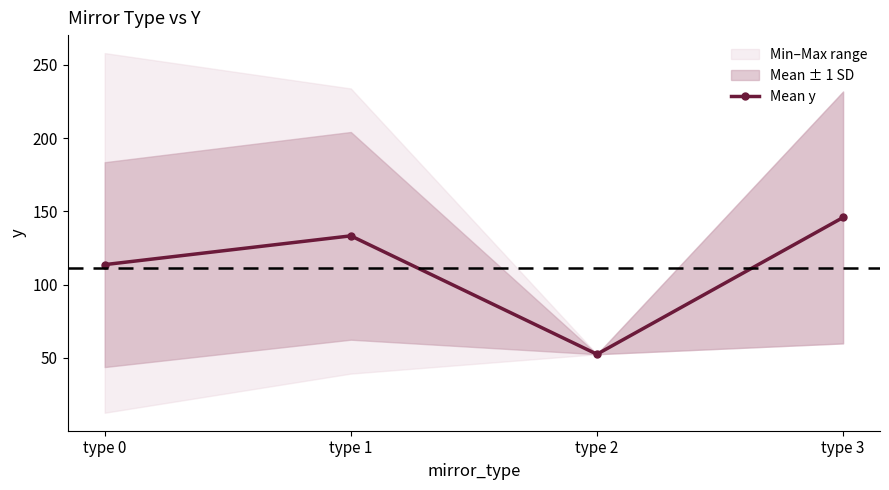

What is the value of the 1st point from the left?

113.6